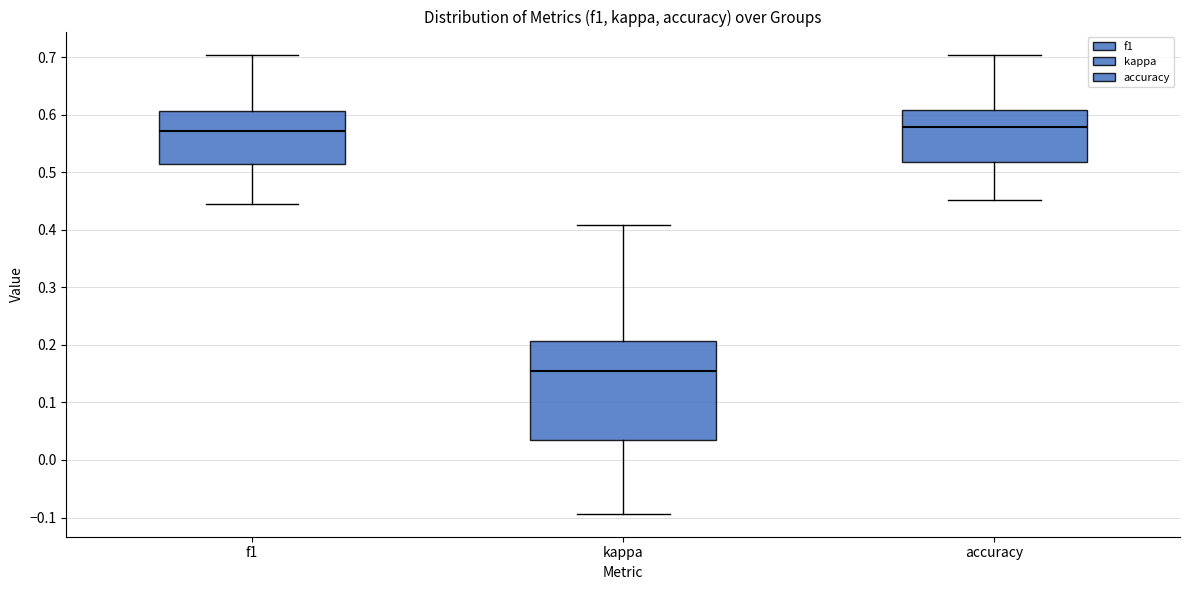

Which box has the lowest median line?

kappa